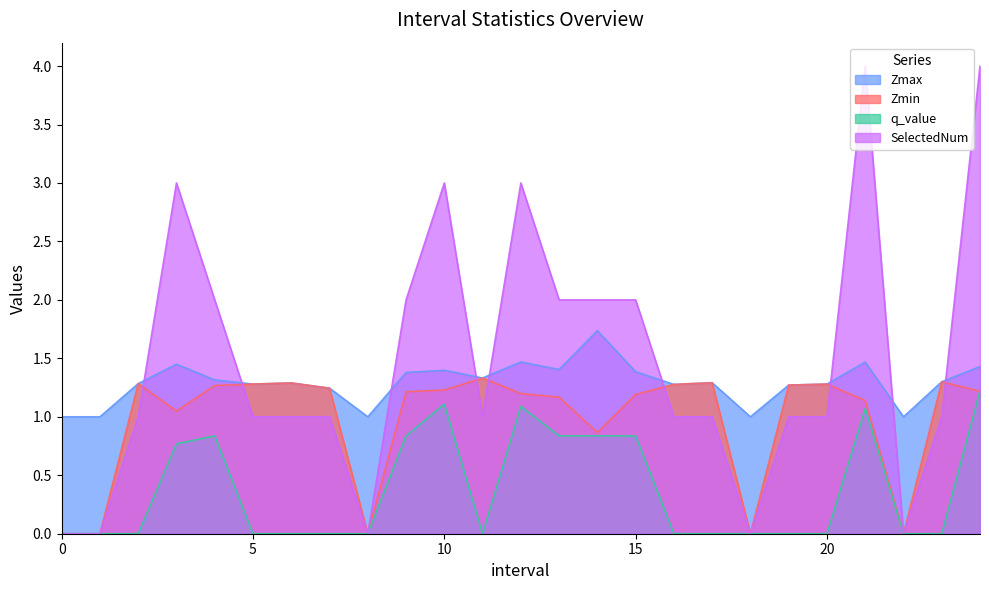

What is the value of the SelectedNum point at the 12th from the left?

1.0